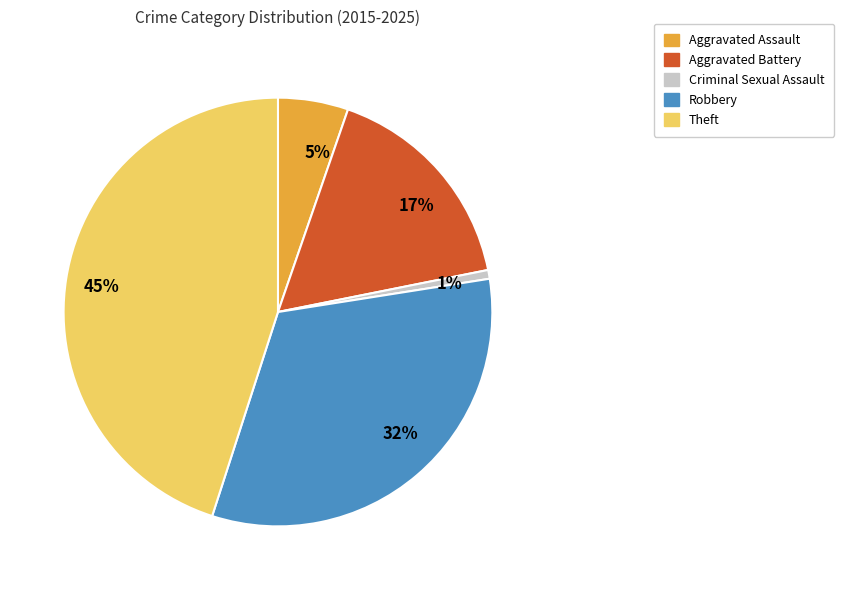

Does 1% represent more than half of the total?

No